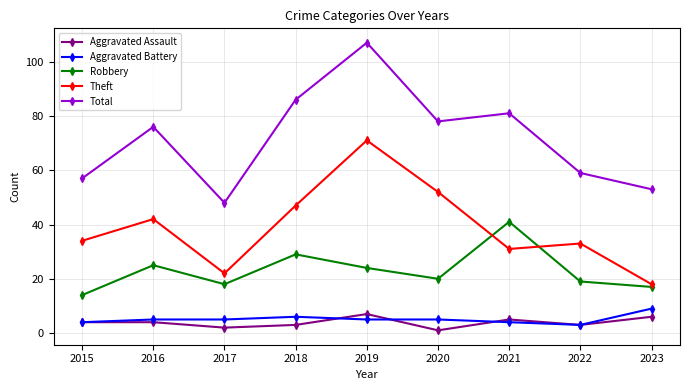

At which label does Aggravated Battery reach its peak?

2023